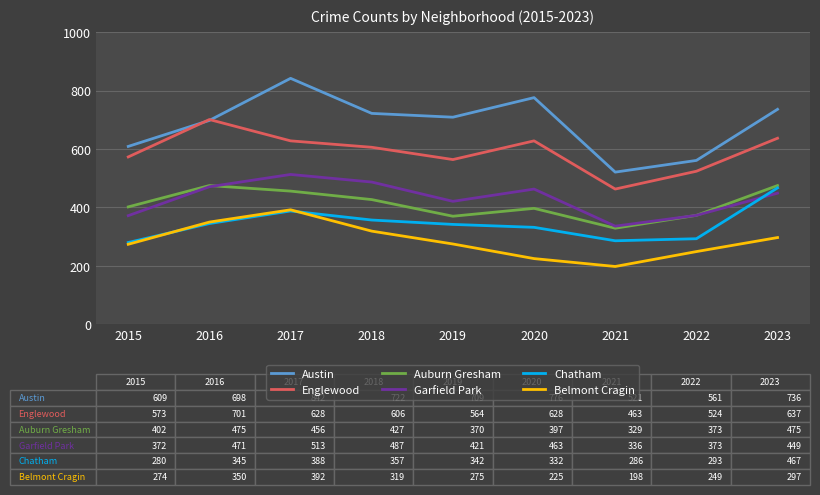

What is the lowest value of the Garfield Park series?

336